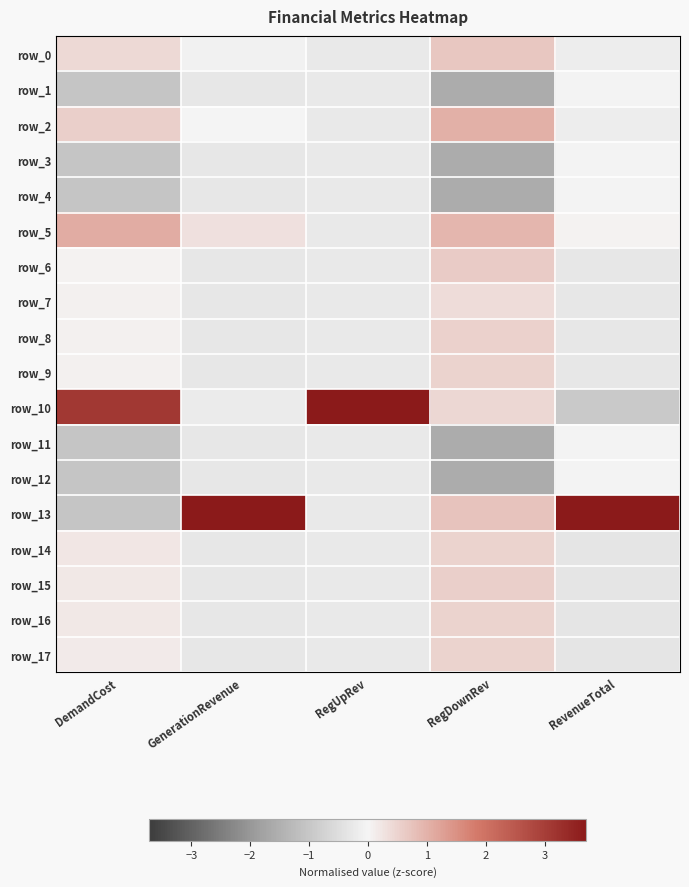

List the labels in order of row_12 value, largest first.

RevenueTotal, RegUpRev, GenerationRevenue, DemandCost, RegDownRev